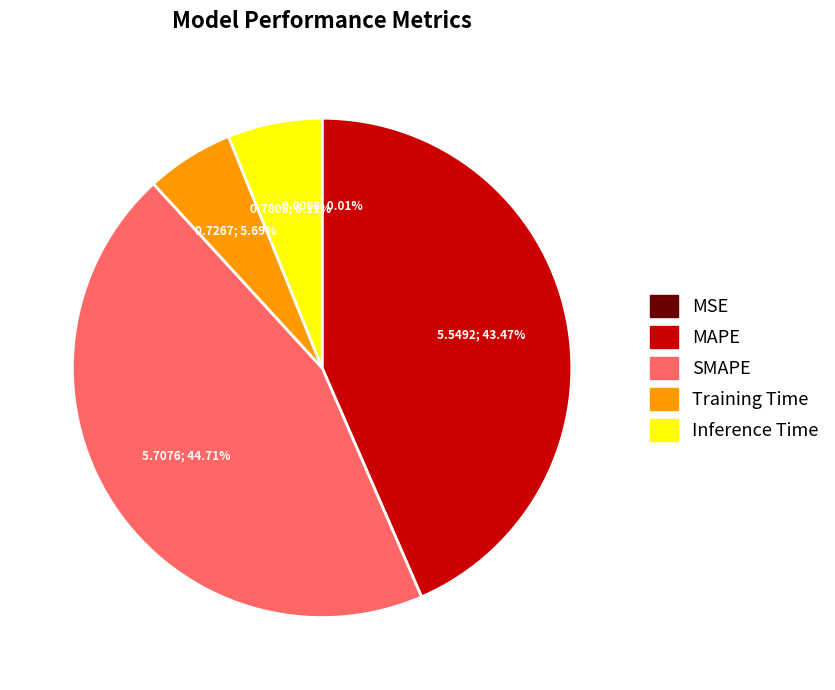

What is the total percentage of SMAPE and Inference Time?

50.8%